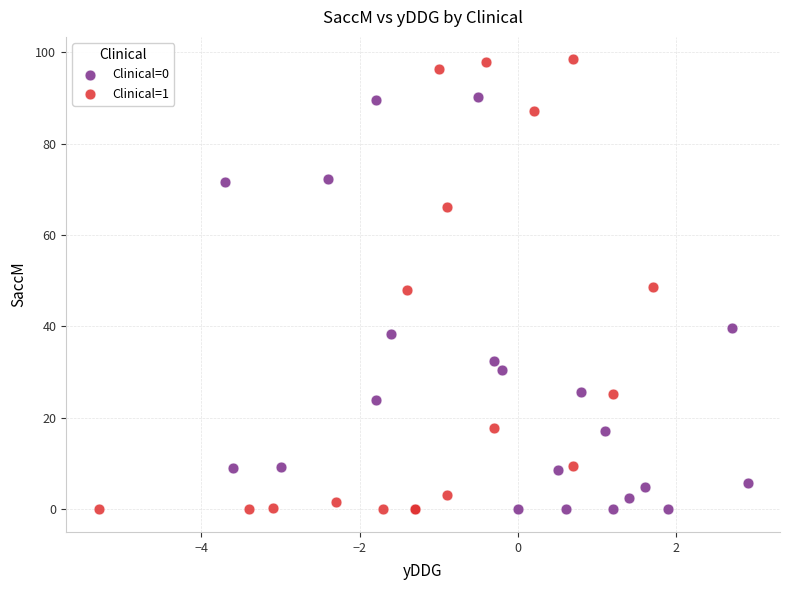

Which series has the widest spread of Y values?

Clinical=1